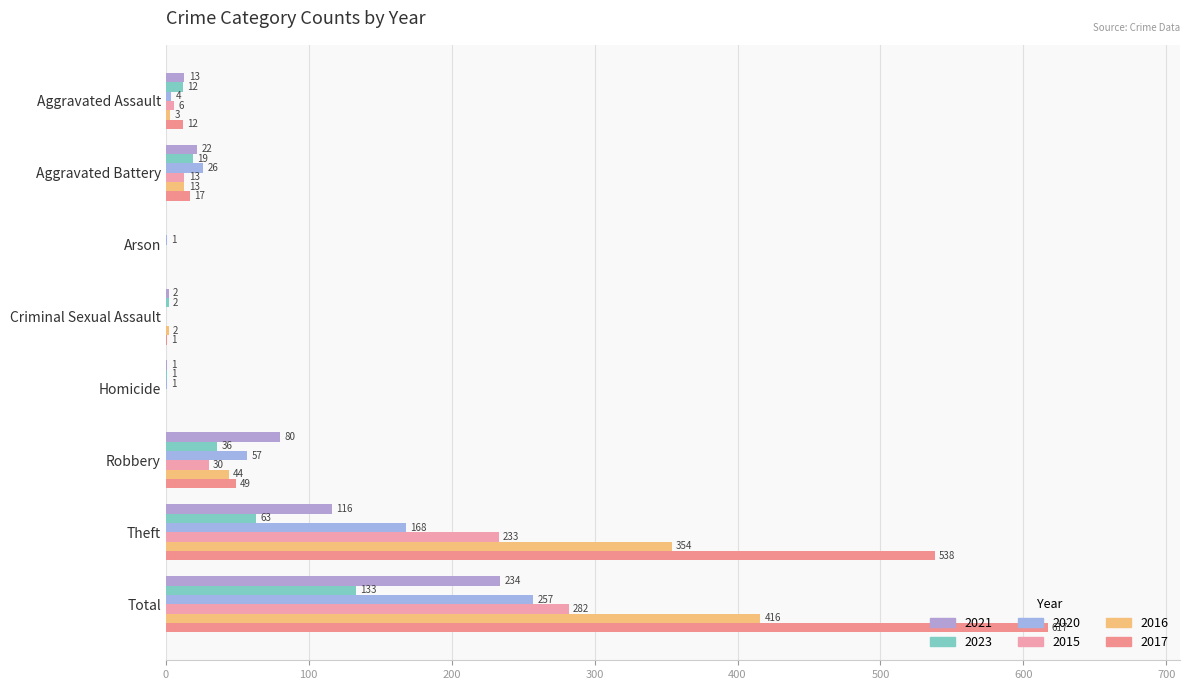

Reading left to right, transcribe all the data shown in this chart.

2021: Aggravated Assault=13	Aggravated Battery=22	Arson=0	Criminal Sexual Assault=2	Homicide=1	Robbery=80	Theft=116	Total=234
2023: Aggravated Assault=12	Aggravated Battery=19	Arson=0	Criminal Sexual Assault=2	Homicide=1	Robbery=36	Theft=63	Total=133
2020: Aggravated Assault=4	Aggravated Battery=26	Arson=1	Criminal Sexual Assault=0	Homicide=1	Robbery=57	Theft=168	Total=257
2015: Aggravated Assault=6	Aggravated Battery=13	Arson=0	Criminal Sexual Assault=0	Homicide=0	Robbery=30	Theft=233	Total=282
2016: Aggravated Assault=3	Aggravated Battery=13	Arson=0	Criminal Sexual Assault=2	Homicide=0	Robbery=44	Theft=354	Total=416
2017: Aggravated Assault=12	Aggravated Battery=17	Arson=0	Criminal Sexual Assault=1	Homicide=0	Robbery=49	Theft=538	Total=617